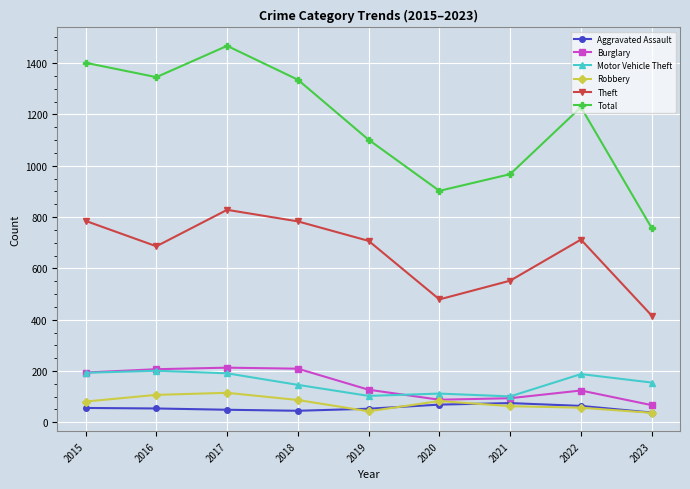

True or false: Theft and Total intersect in this chart.

False